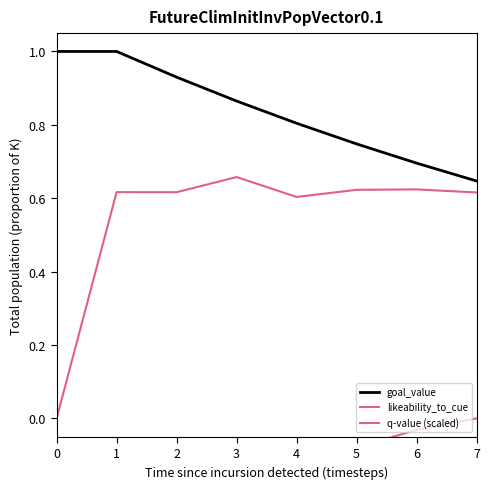

At how many categories does at least one series exceed 0?

8